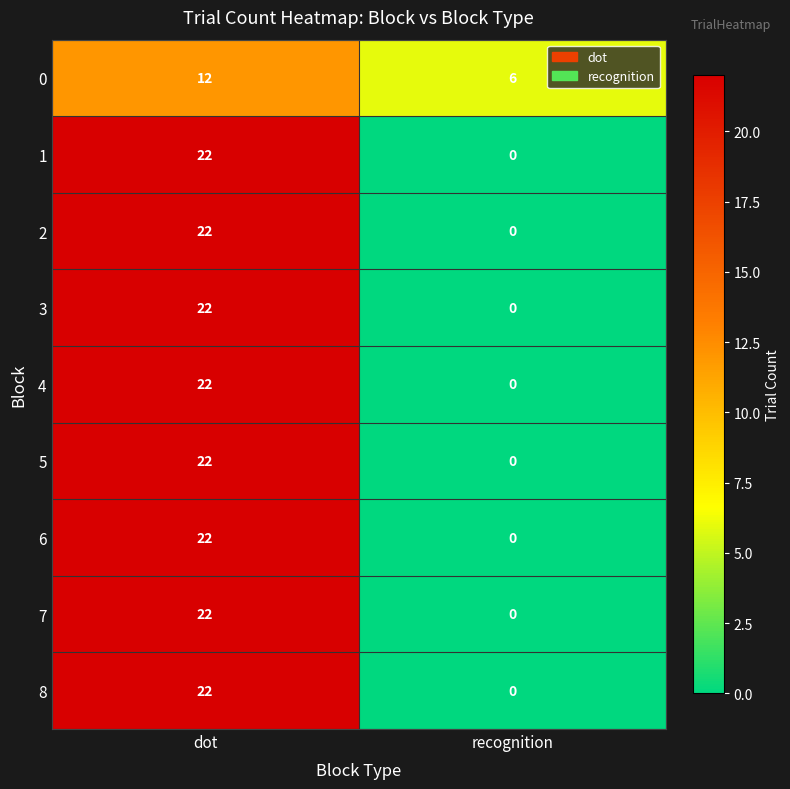

Which category has the lowest value across all series?

recognition